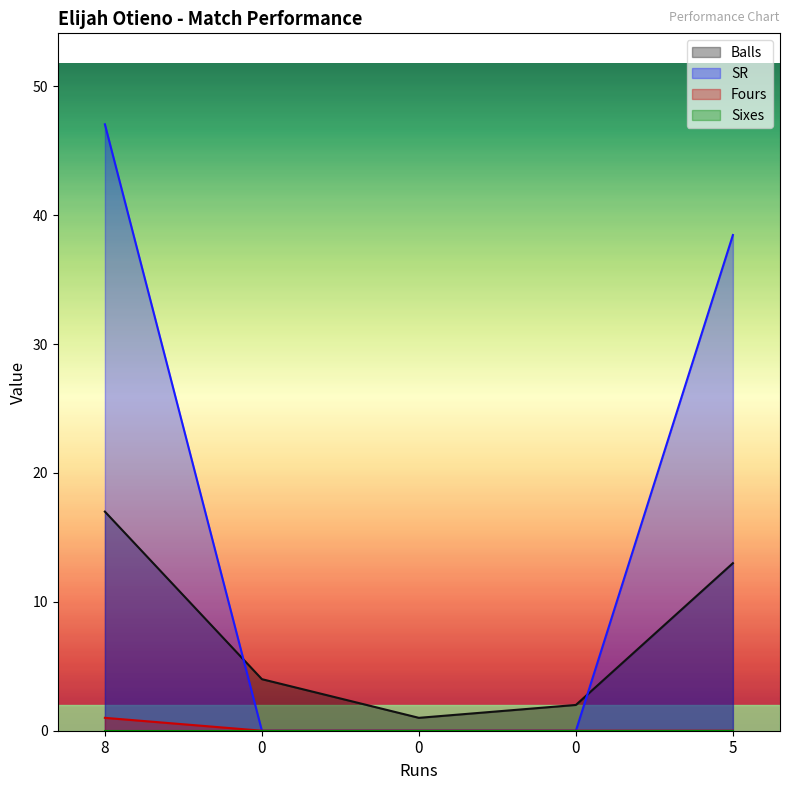

True or false: Balls and SR intersect in this chart.

True